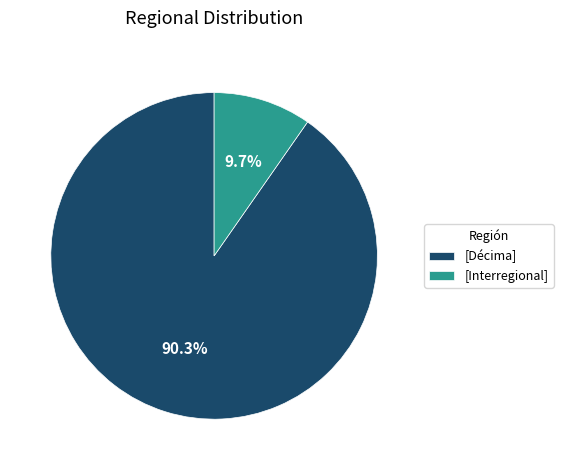

Rank the categories by value from lowest to highest.

[Interregional], [Décima]